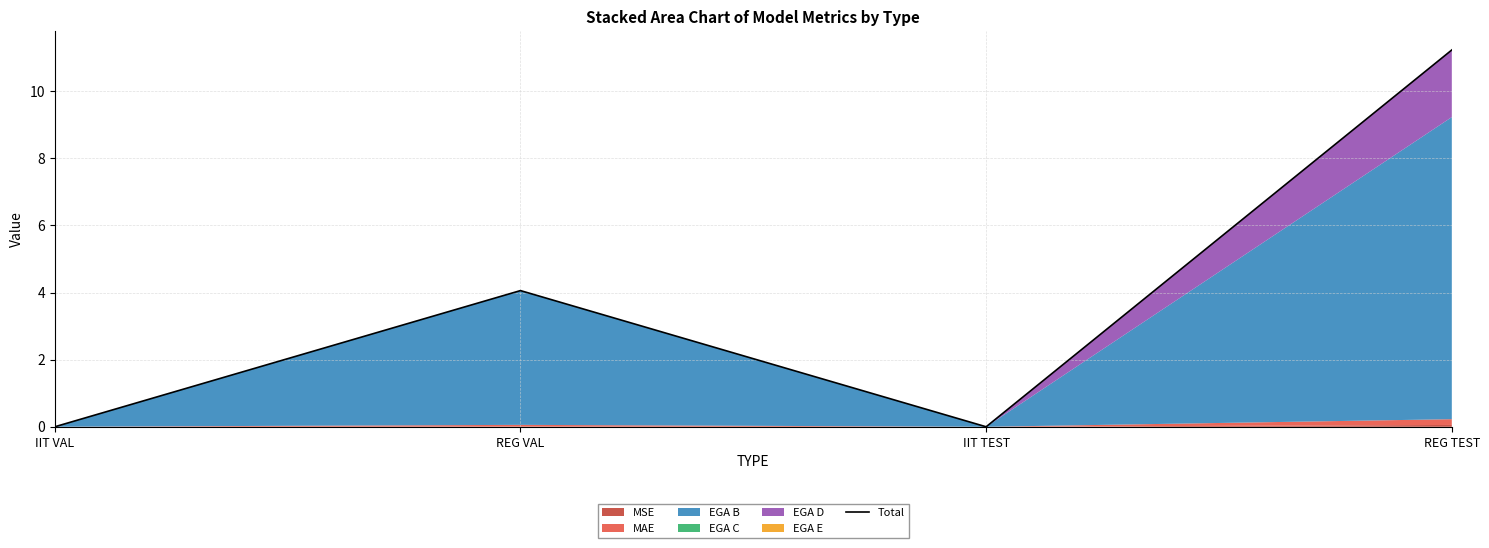

Is it true that the value at IIT TEST is 3.9?

False